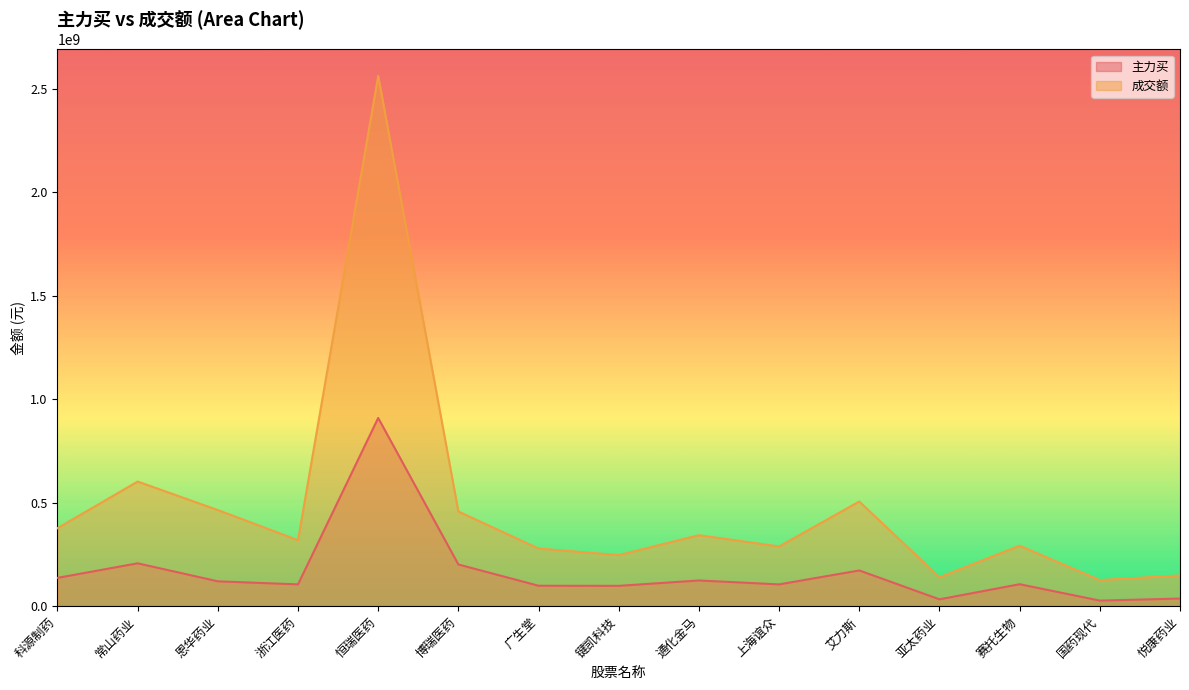

List the series in order of their peak value, lowest first.

主力买, 成交额